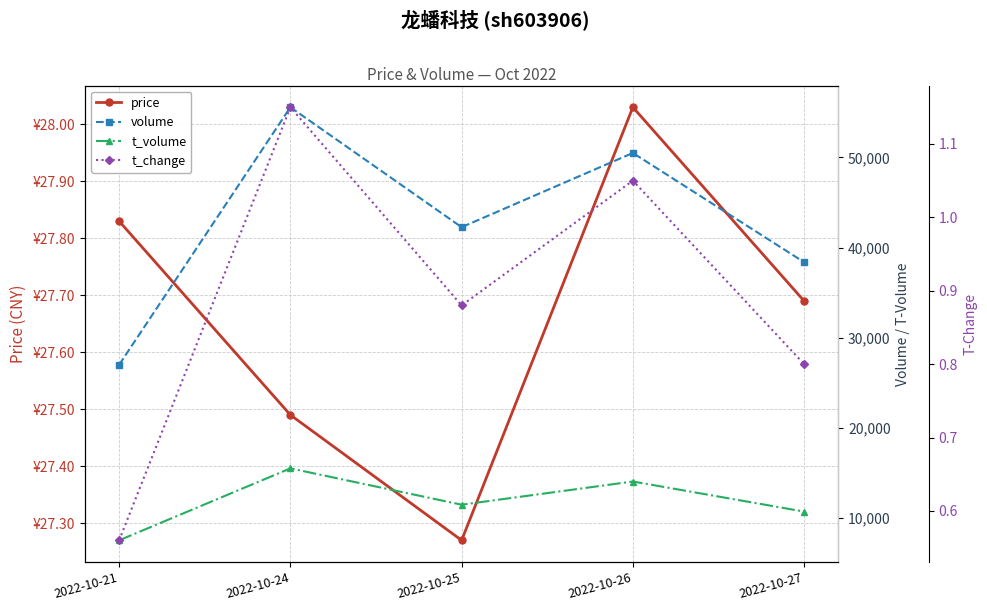

Reading left to right, extract all data points from this chart.

price: 2022-10-21=27.8	2022-10-24=27.5	2022-10-25=27.3	2022-10-26=28.0	2022-10-27=27.7
volume: 2022-10-21=27015.0	2022-10-24=55572.0	2022-10-25=42267.0	2022-10-26=50501.0	2022-10-27=38387.0
t_volume: 2022-10-21=7546.0	2022-10-24=15523.0	2022-10-25=11494.0	2022-10-26=14067.0	2022-10-27=10731.0
t_change: 2022-10-21=0.6	2022-10-24=1.1	2022-10-25=0.9	2022-10-26=1.1	2022-10-27=0.8